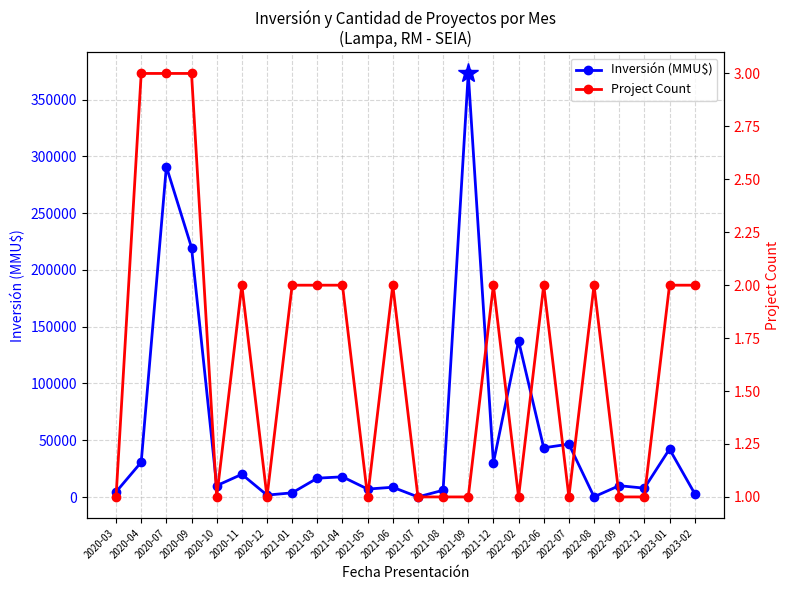

At which category is the sum across all series the highest?

2021-09